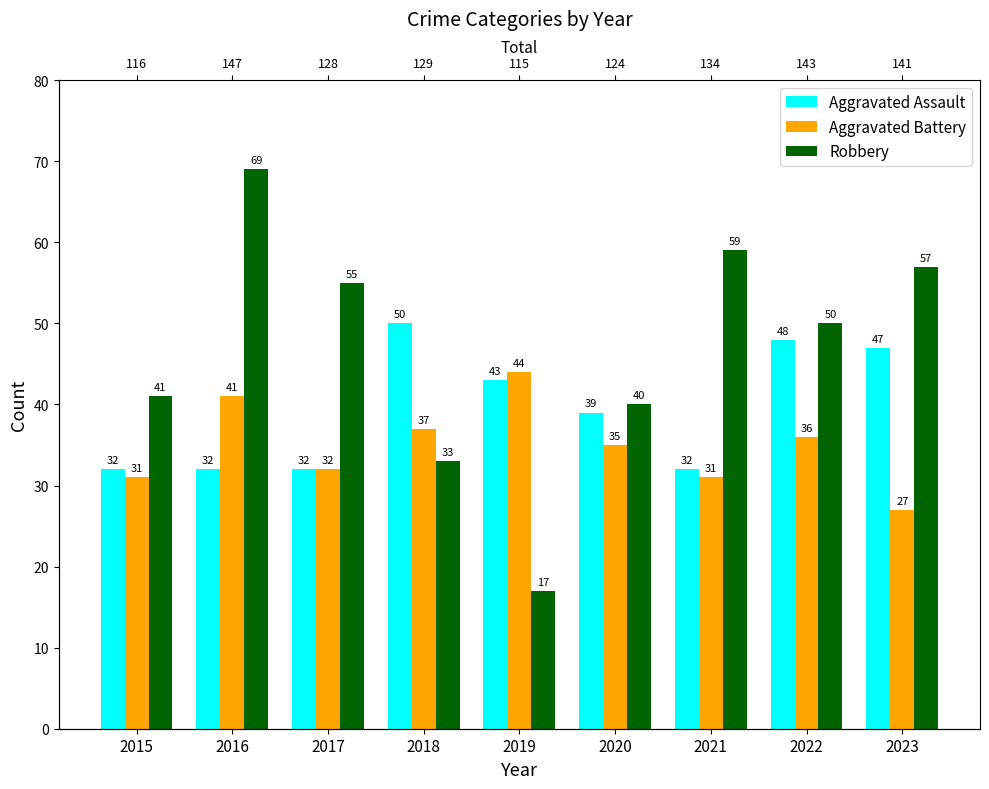

At which label is Aggravated Assault closest to 41?

2019